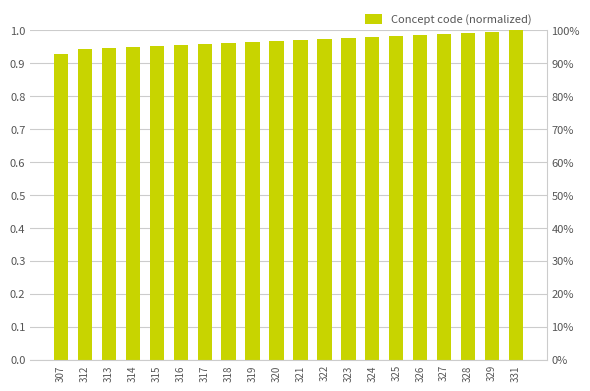

At which label is the value closest to 0?

307